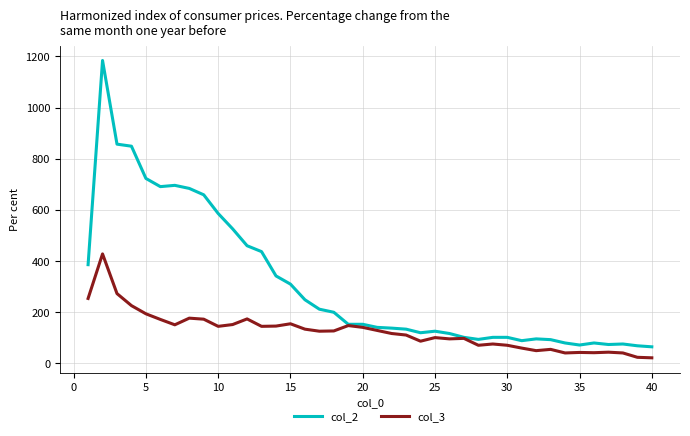

Does the chart have visible grid lines?

Yes